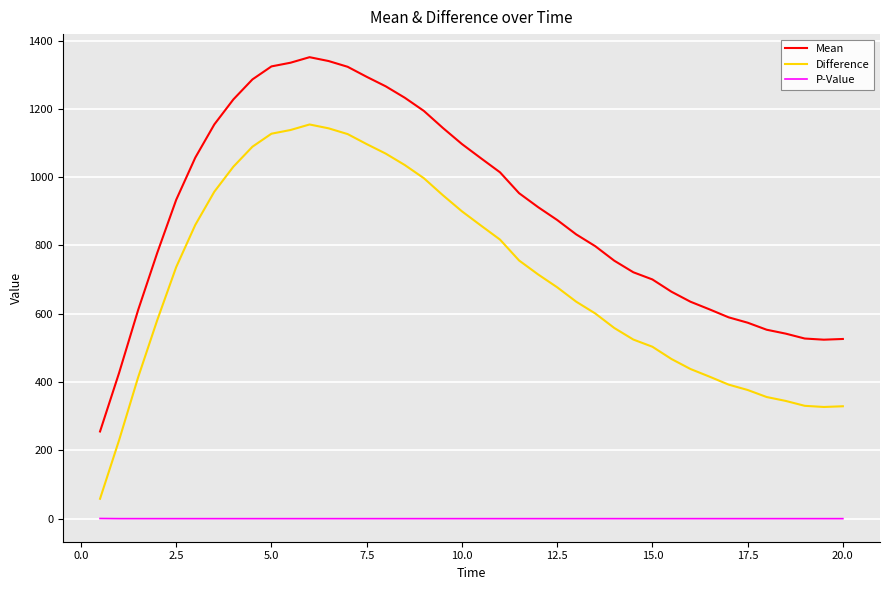

Rank the series by their average value, from highest to lowest.

Mean, Difference, P-Value